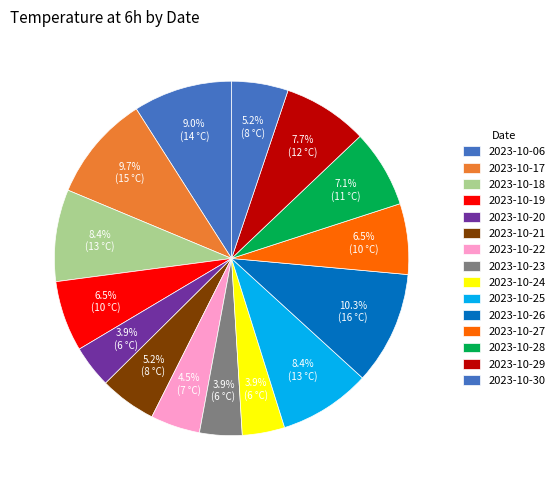

Count the number of slices in the pie.

15